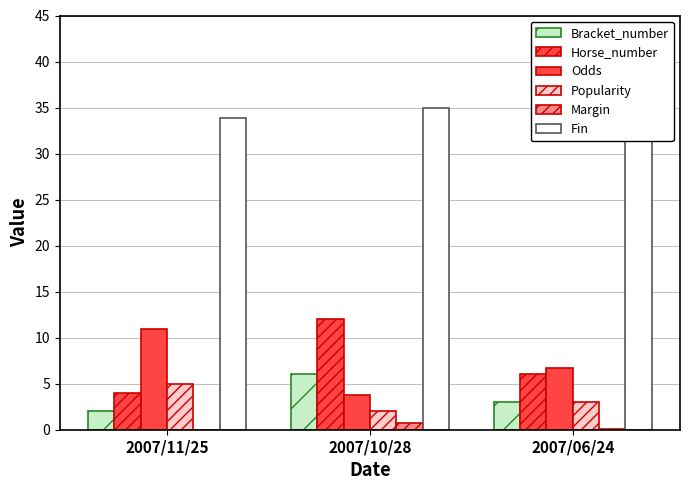

What is the difference between the Horse_number values at 2007/10/28 and 2007/11/25?

8.0